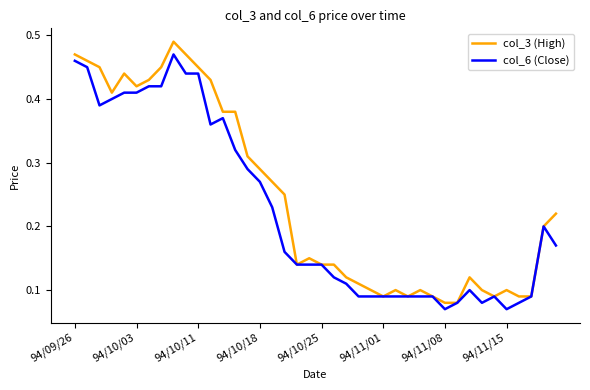

List the series in order of their peak value, highest first.

col_3 (High), col_6 (Close)